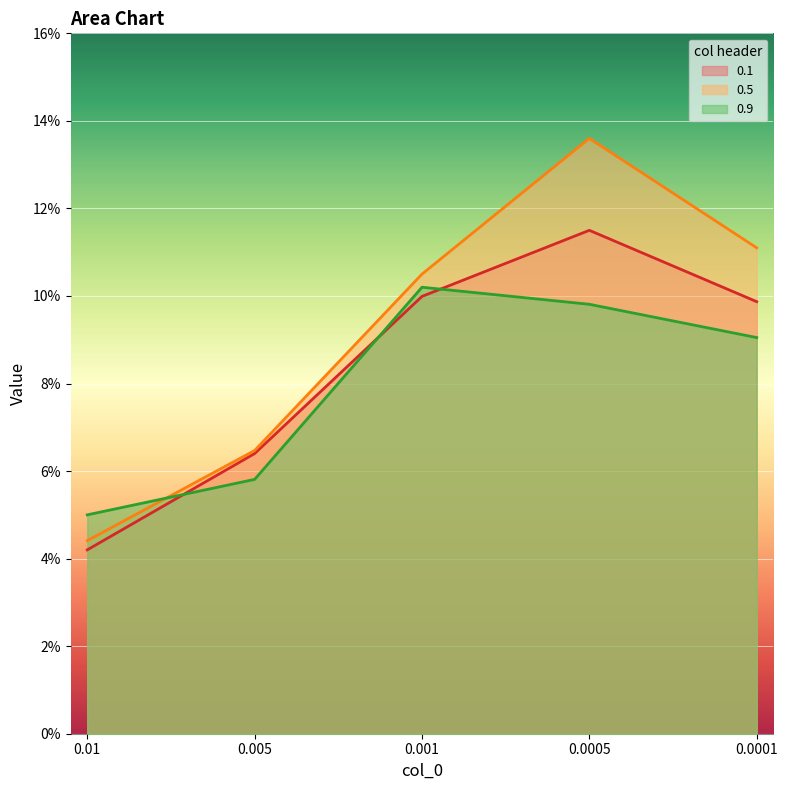

Reading right to left, what are all the values shown in this chart?

0.1: 0.1	0.1	0.1	0.1	0.0
0.5: 0.1	0.1	0.1	0.1	0.0
0.9: 0.1	0.1	0.1	0.1	0.1